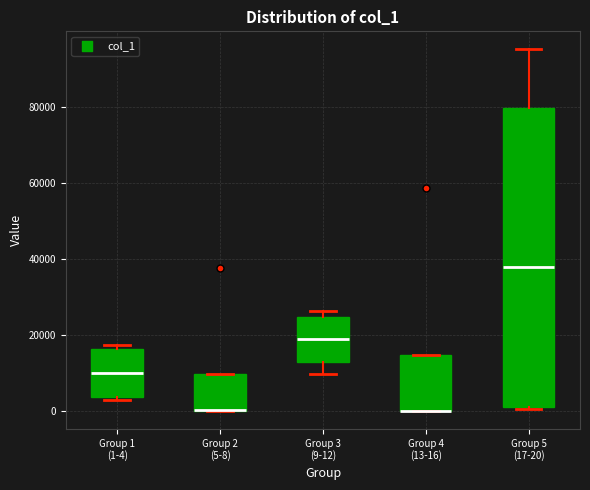

Which box is the tallest, from its lower edge to its upper edge?

Group 5 (17-20)